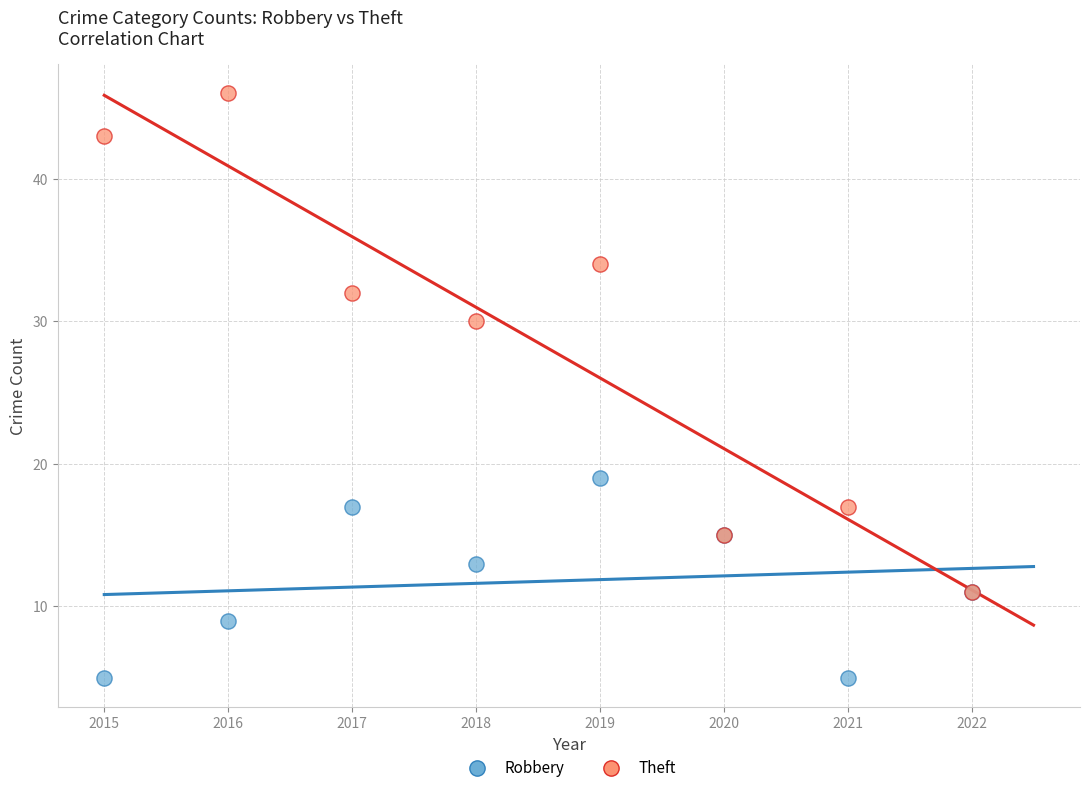

In the Theft series, what Y value is closest to 28?

30